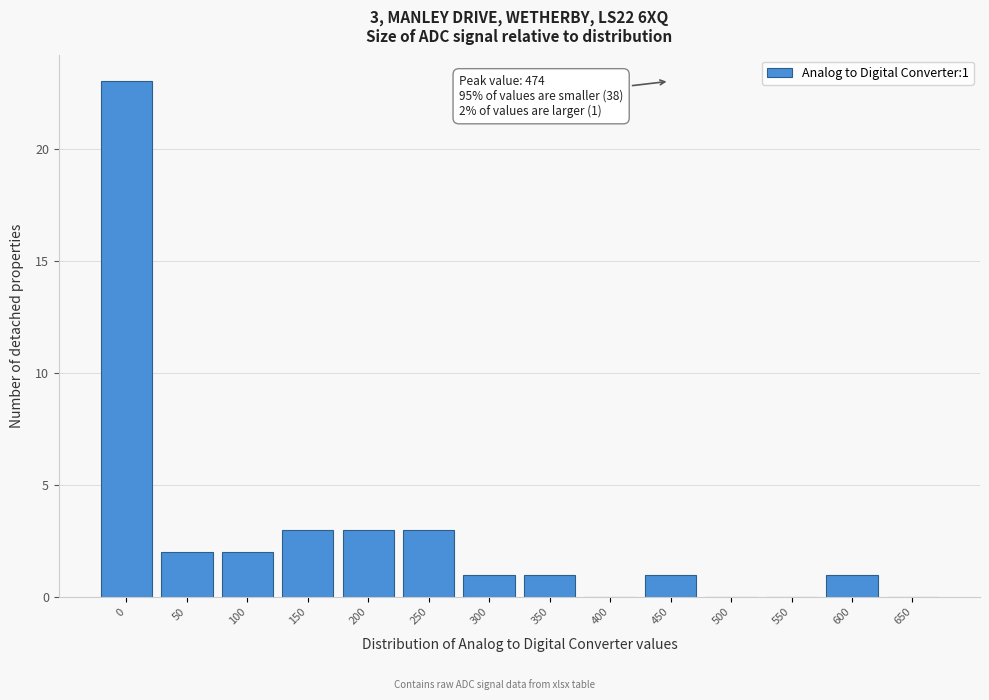

Reading left to right, extract all data points from this chart.

0=23	50=2	100=2	150=3	200=3	250=3	300=1	350=1	400=0	450=1	500=0	550=0	600=1	650=0